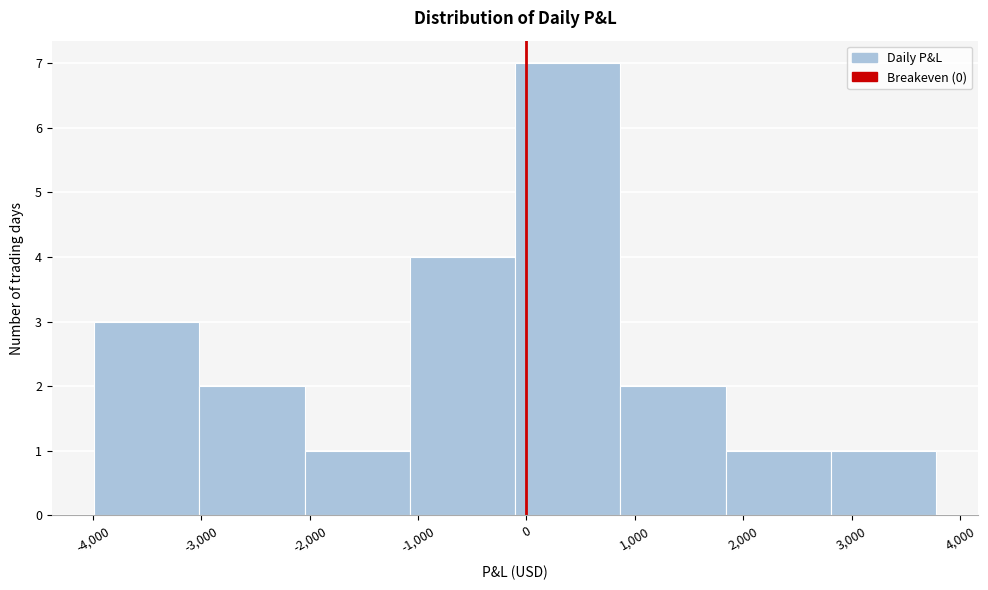

Which range on the x-axis has the tallest bar?

-100 to 900